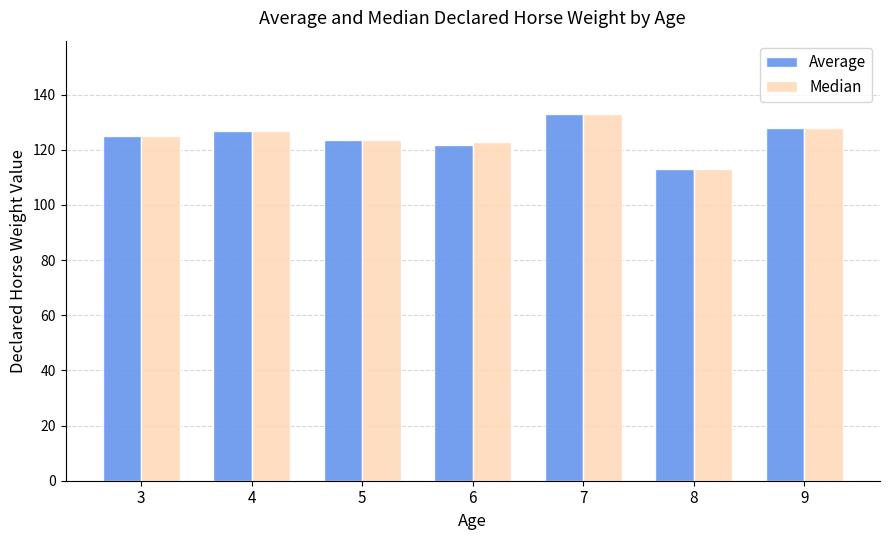

Count the number of data series in this chart.

2